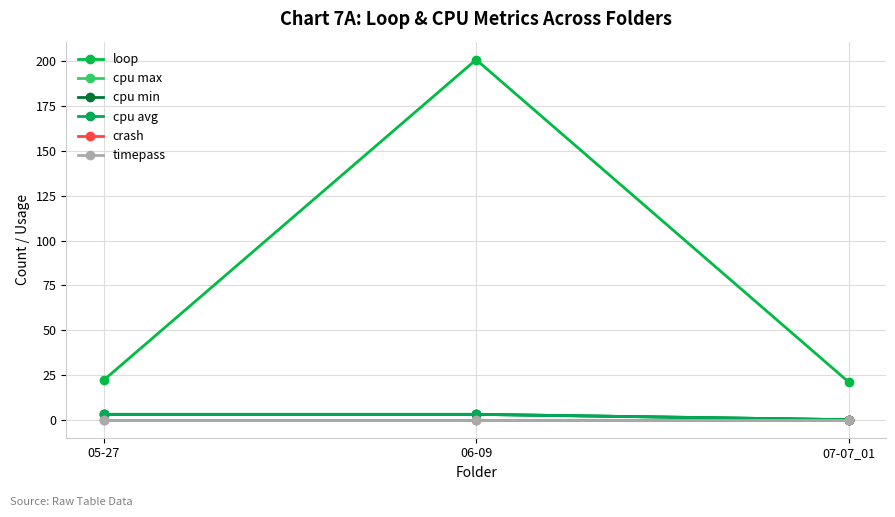

What is the highest value of the cpu min series?

3